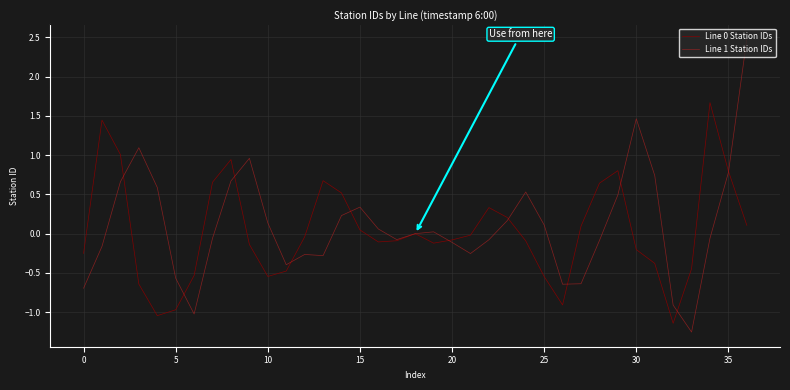

Which series has the largest range (max minus min)?

Line 1 Station IDs